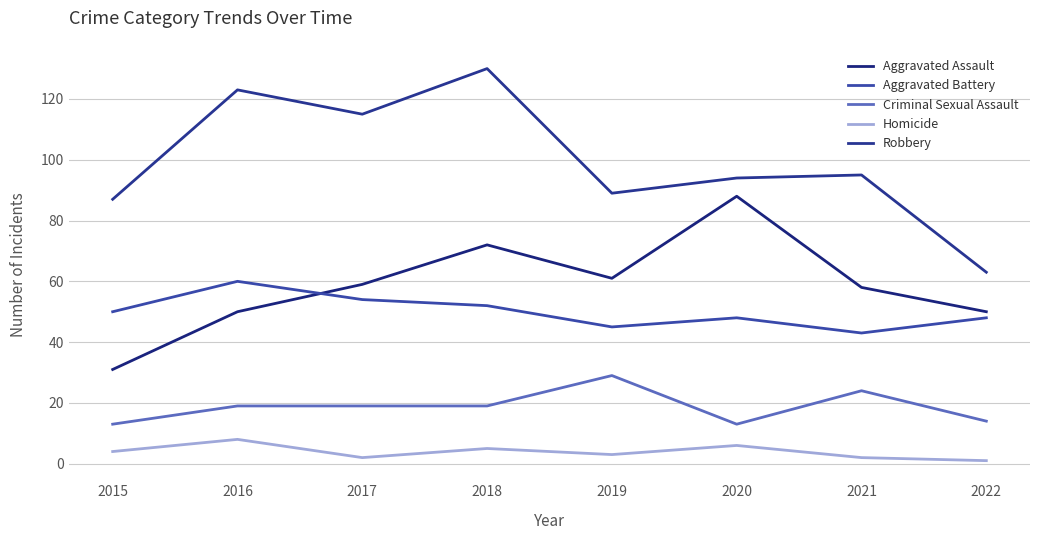

True or false: Robbery has more than 0 interior local peaks.

True